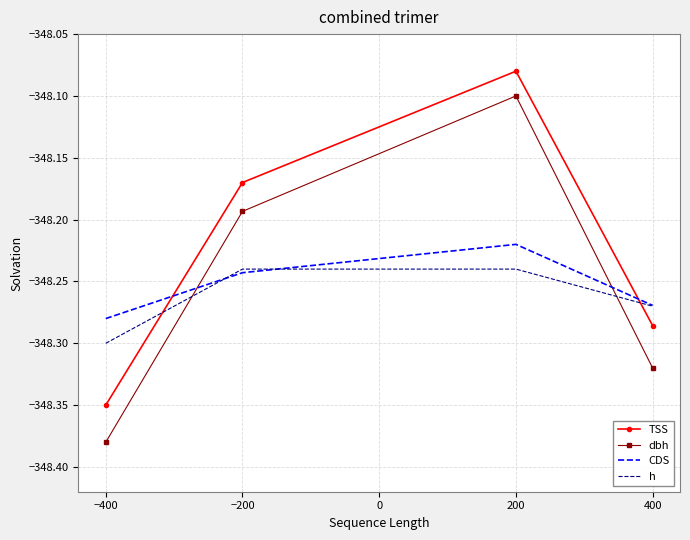

Which category has the lowest value across all series?

−400